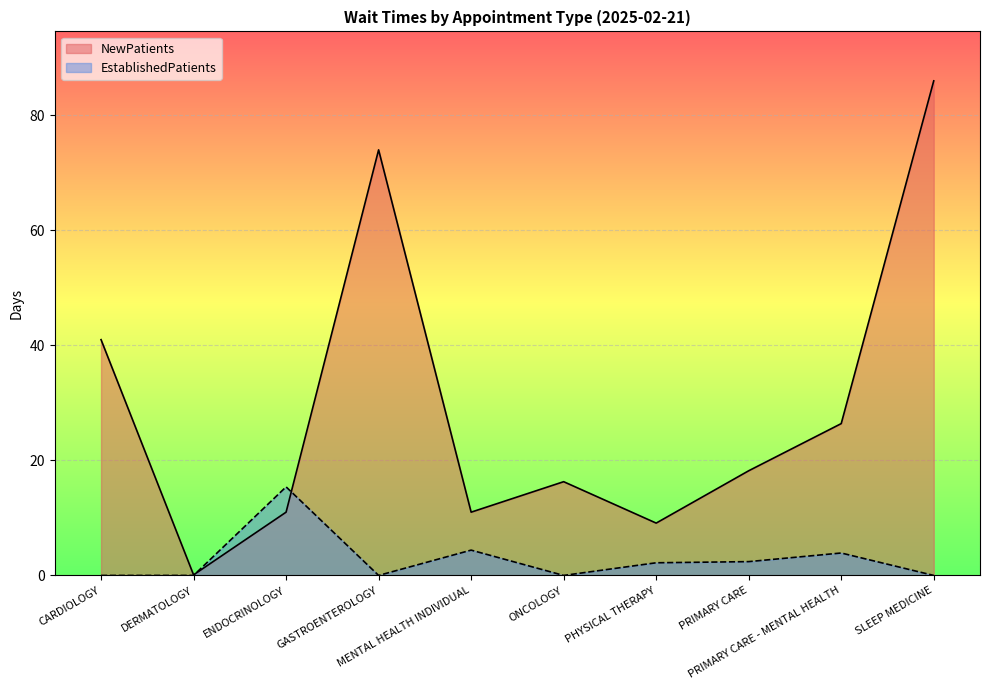

Between CARDIOLOGY and PRIMARY CARE - MENTAL HEALTH, which series saw the biggest shift?

NewPatients